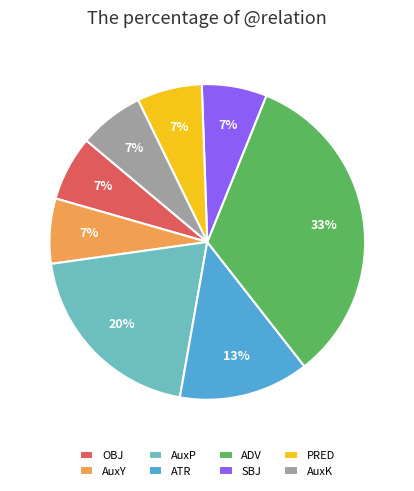

To the nearest percent, what percentage of the pie is OBJ?

7%